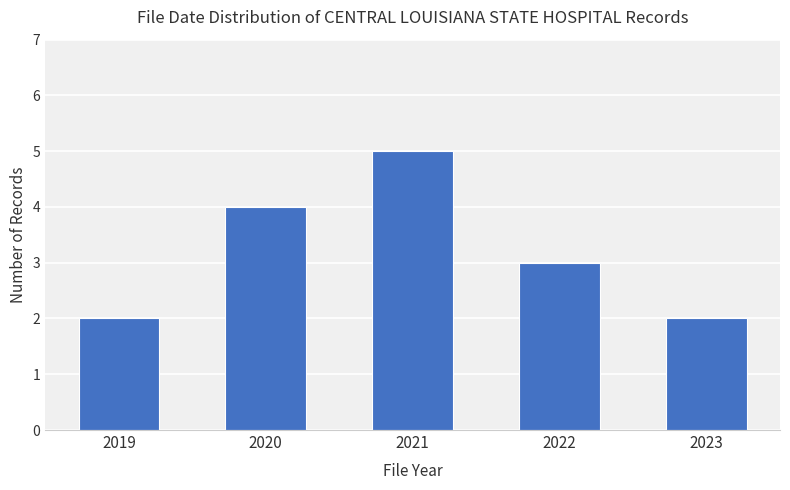

What is the maximum value shown in the chart?

5